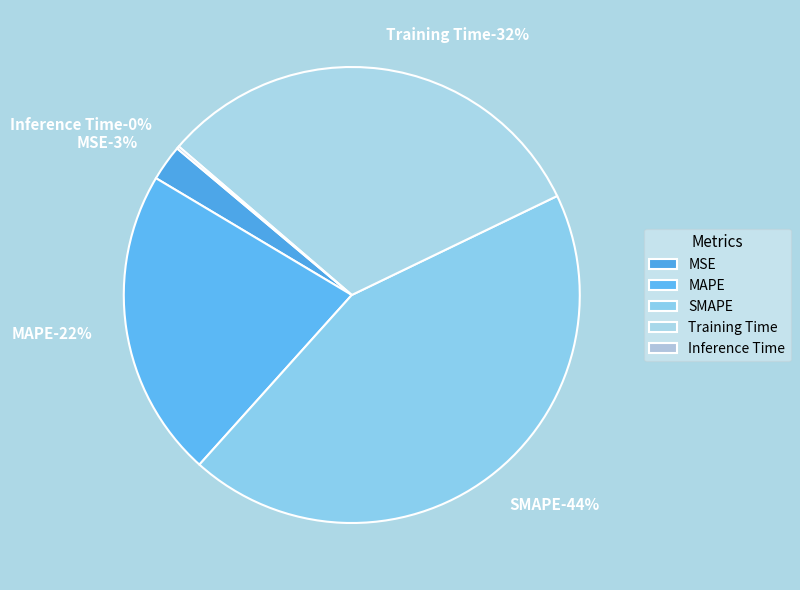

To the nearest percent, what is the combined percentage of MAPE and Training Time?

53%